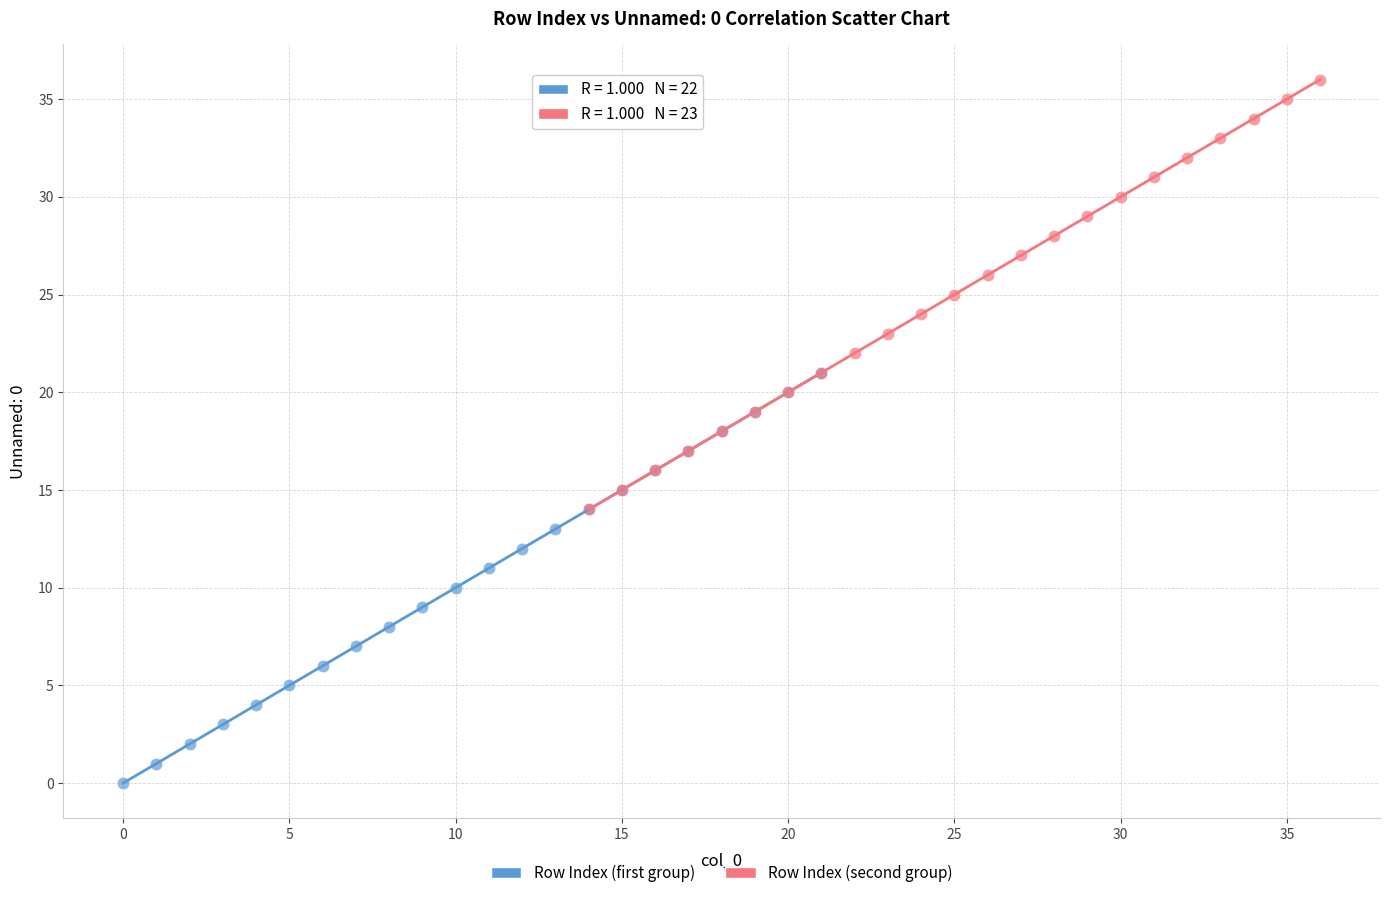

Which series has the largest Y range (max minus min)?

Row Index (second group)